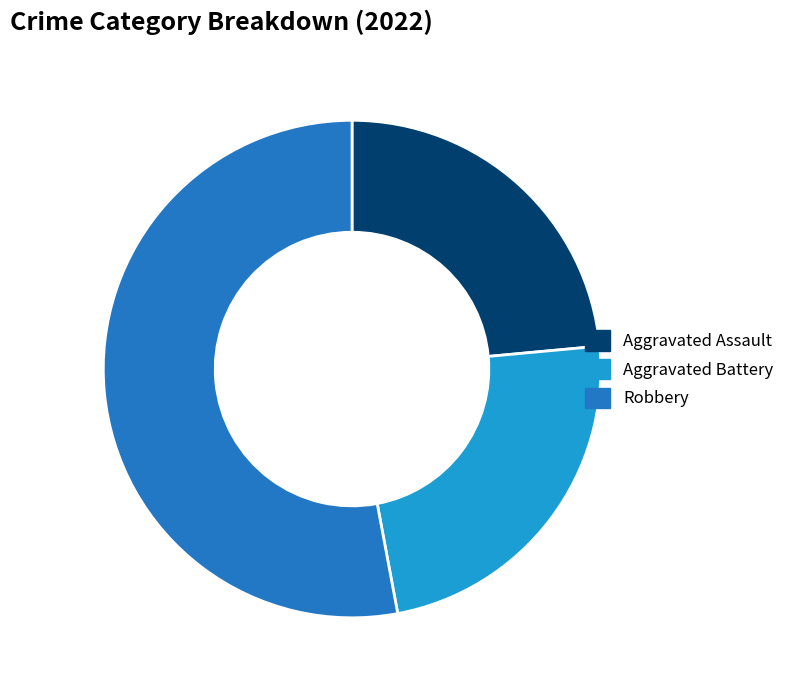

True or false: Aggravated Assault accounts for 15% of the total.

False